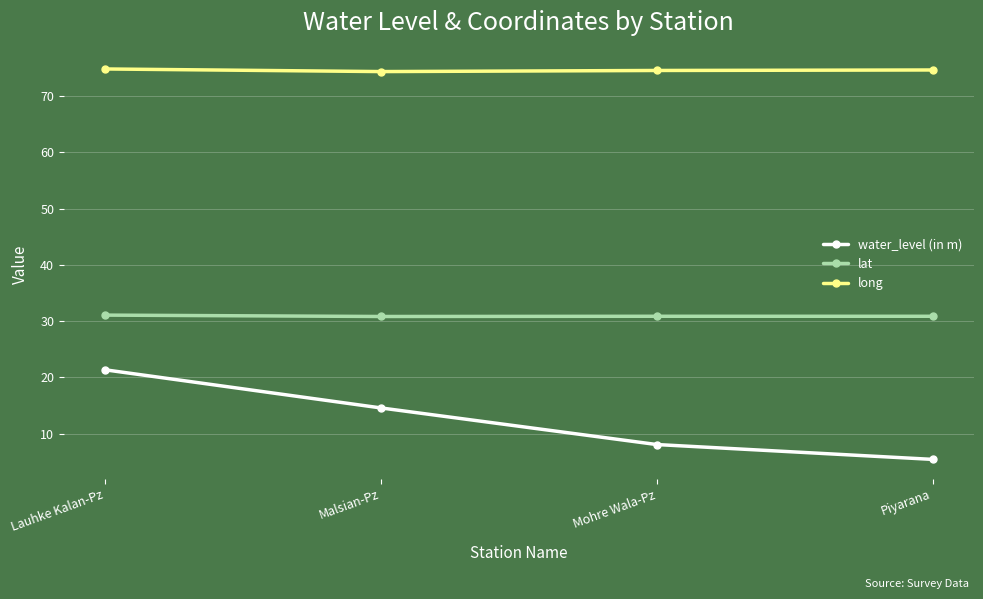

What is the lowest value of the long series?

74.4